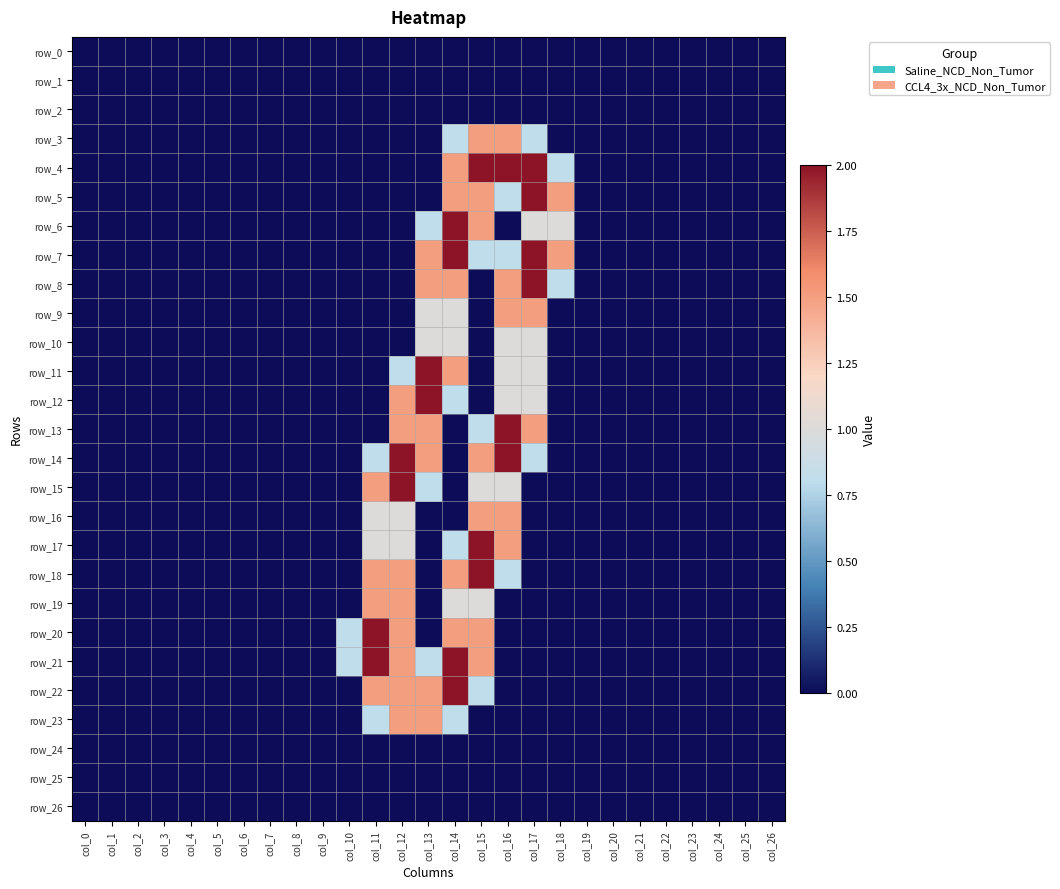

List the labels in order of row_0 value, smallest first.

col_0, col_1, col_2, col_3, col_4, col_5, col_6, col_7, col_8, col_9, col_10, col_11, col_12, col_13, col_14, col_15, col_16, col_17, col_18, col_19, col_20, col_21, col_22, col_23, col_24, col_25, col_26